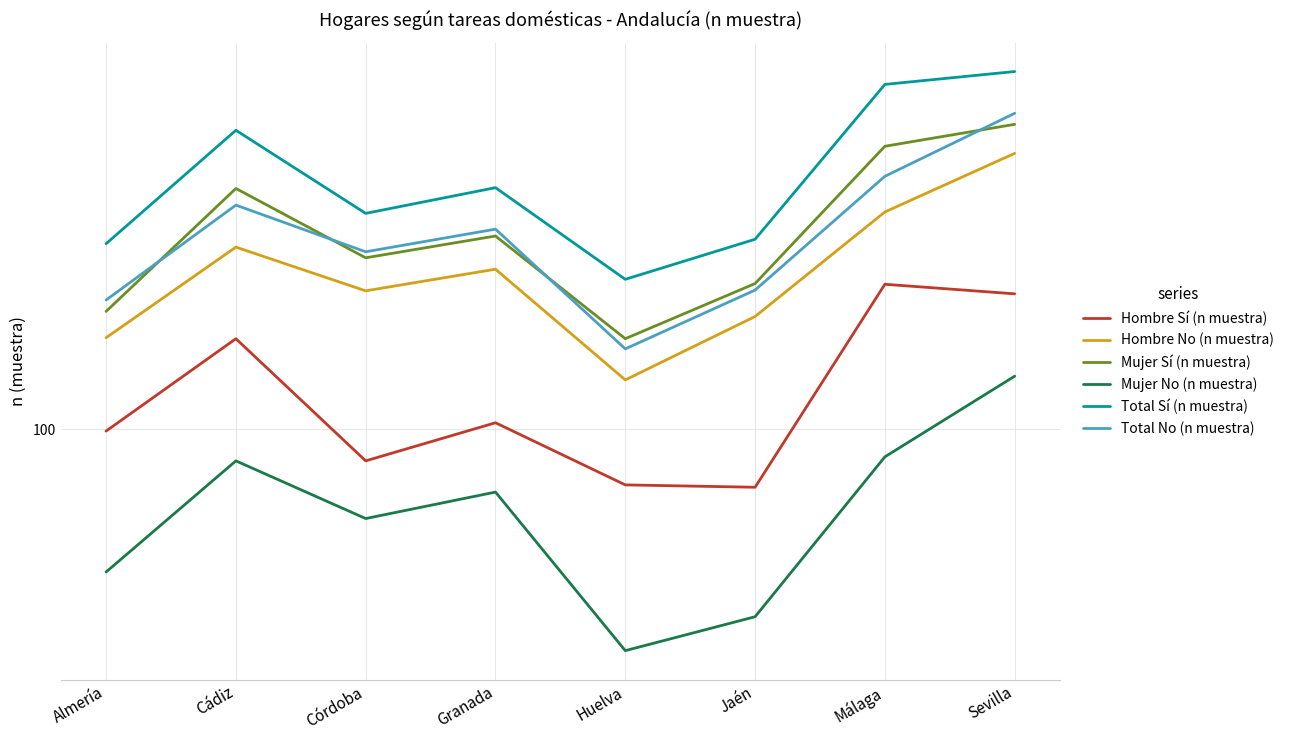

Where is Total No (n muestra) nearest to the value 405?

Cádiz